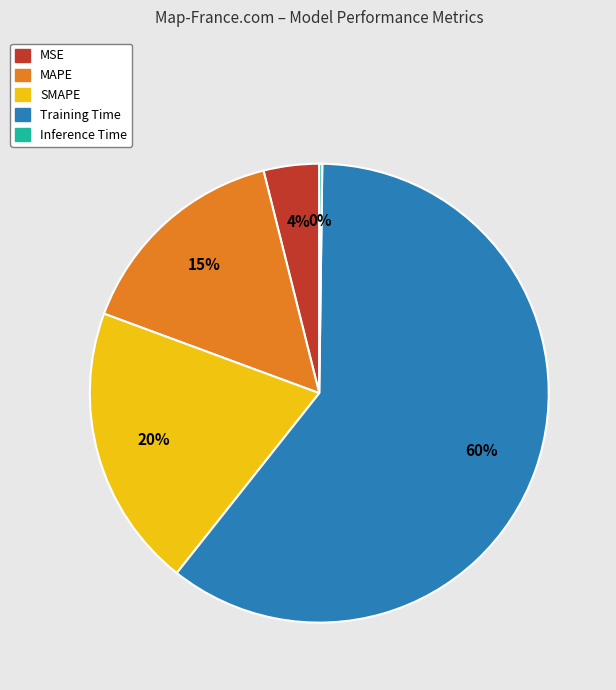

To the nearest percent, what is the combined percentage of Training Time and MAPE?

76%